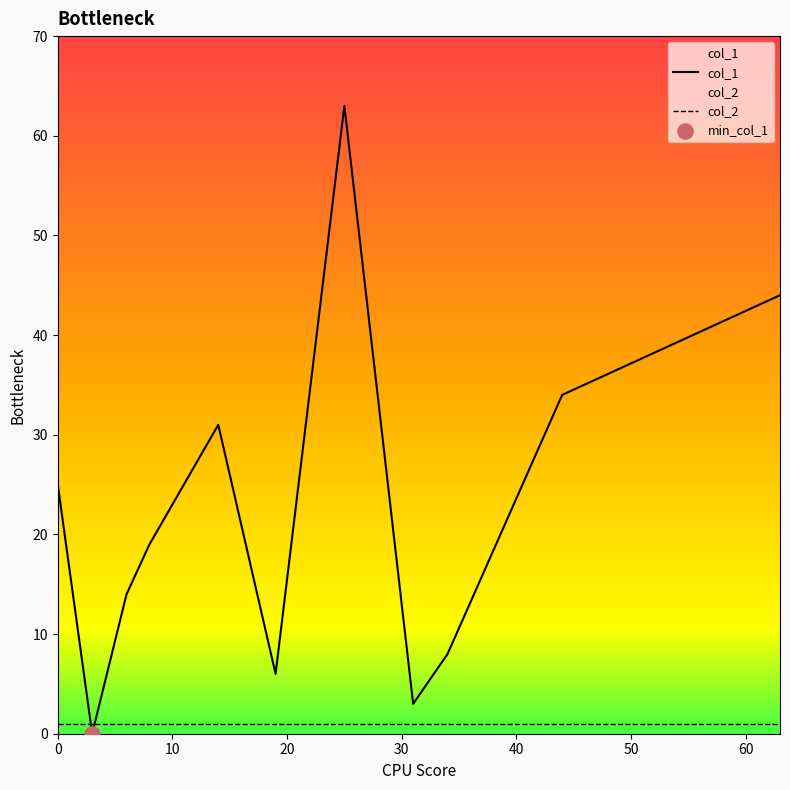

What are all the series names shown in the legend?

col_1, col_2